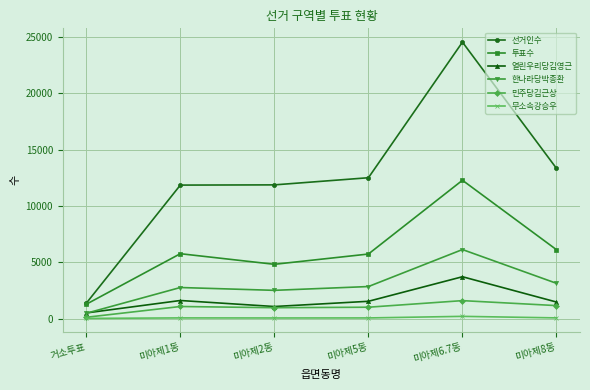

True or false: 무소속강승우 and 투표수 intersect in this chart.

False